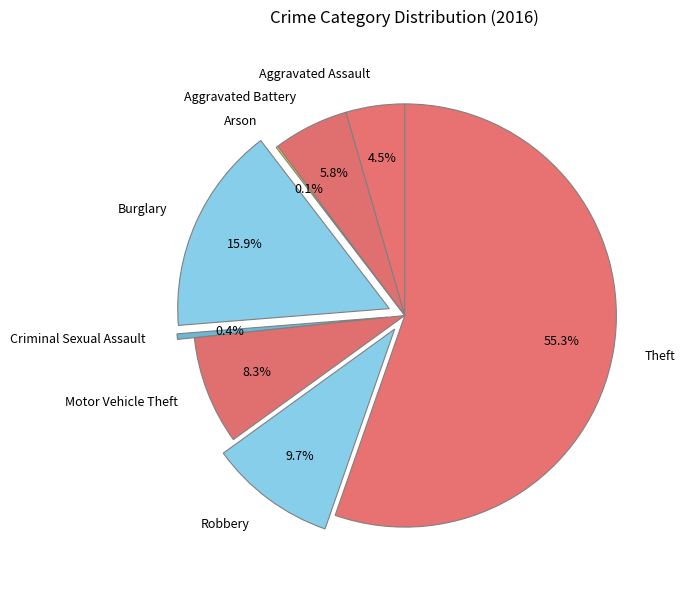

True or false: Robbery accounts for 10% of the total.

True